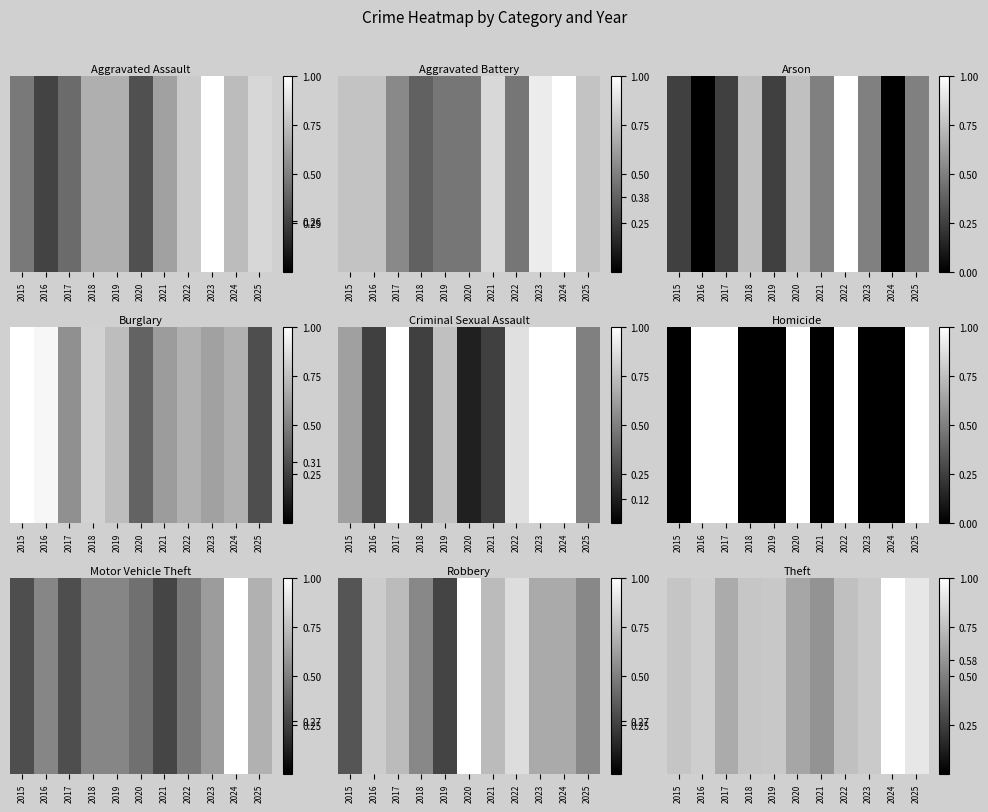

At which category does the chart reach its peak across all series?

2024